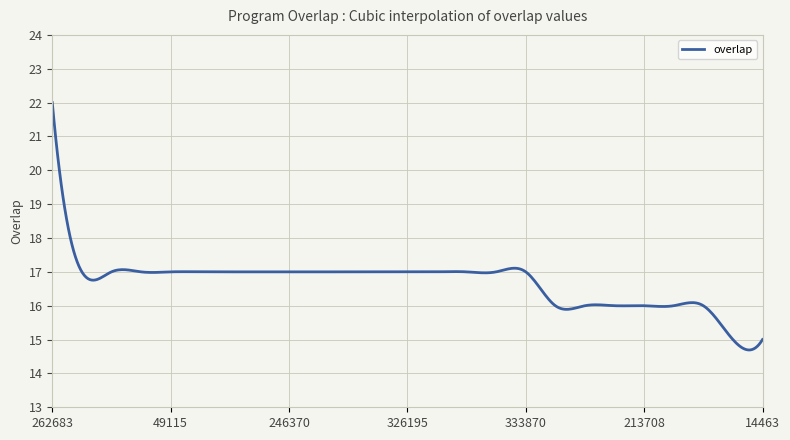

What is the minimum value shown in the chart?

14.7